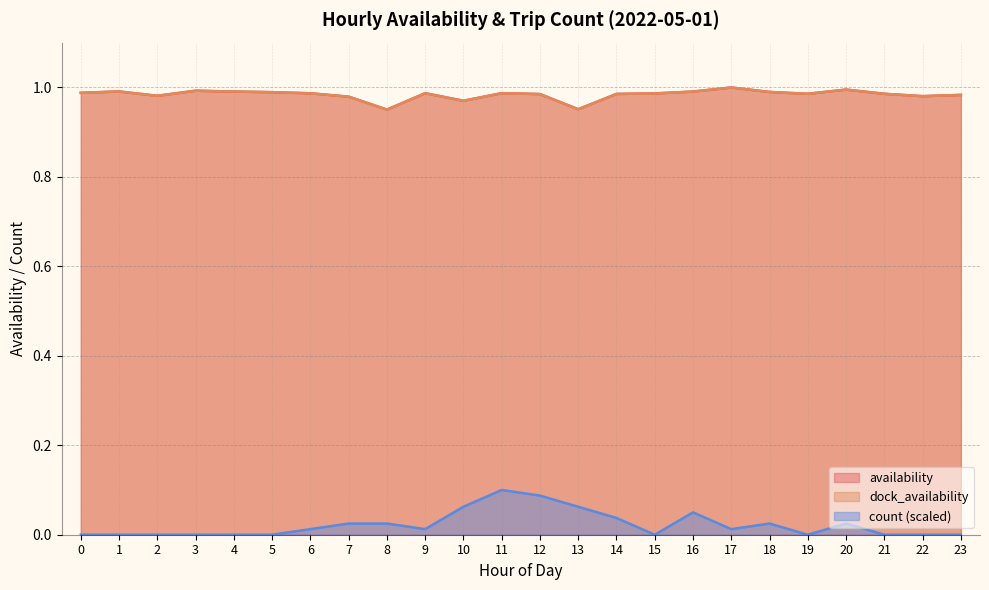

Is it true that count equals 0.0 at 8?

False